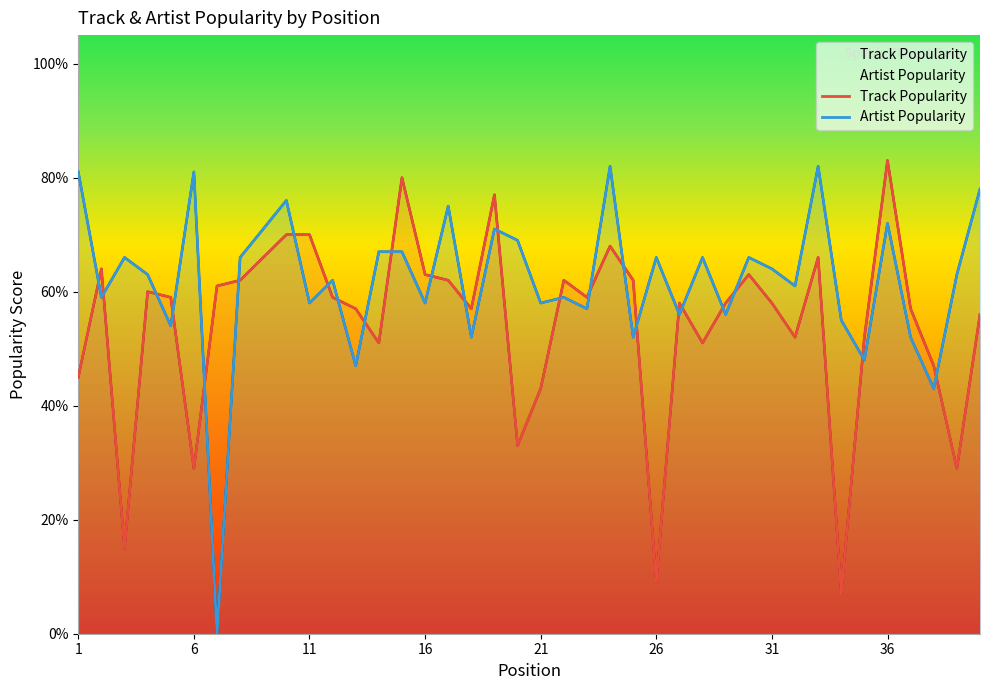

In Artist Popularity, how many points are lower than both neighbors (excluding endpoints)?

15